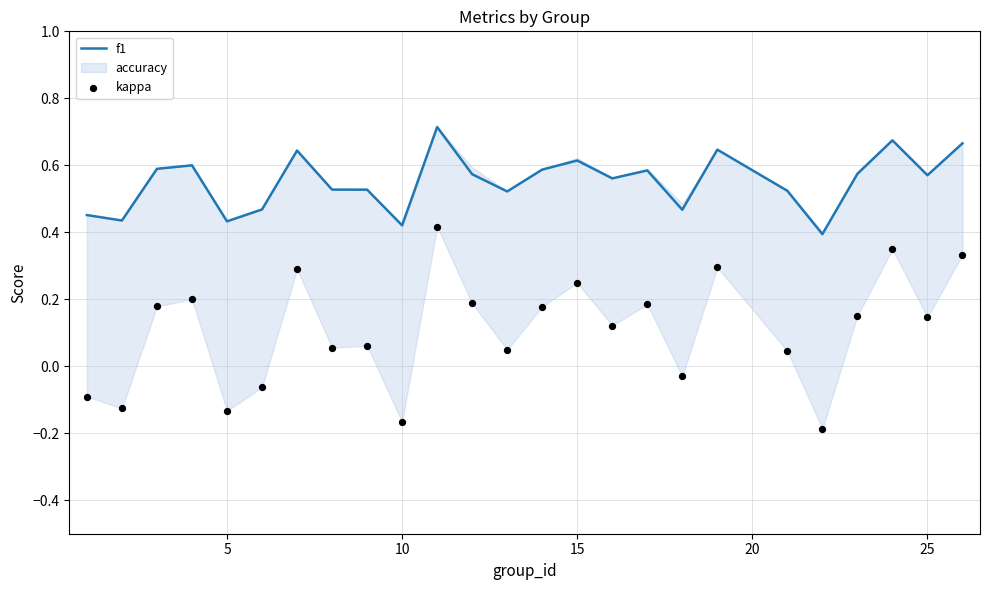

At how many categories does at least one series exceed 0?

25